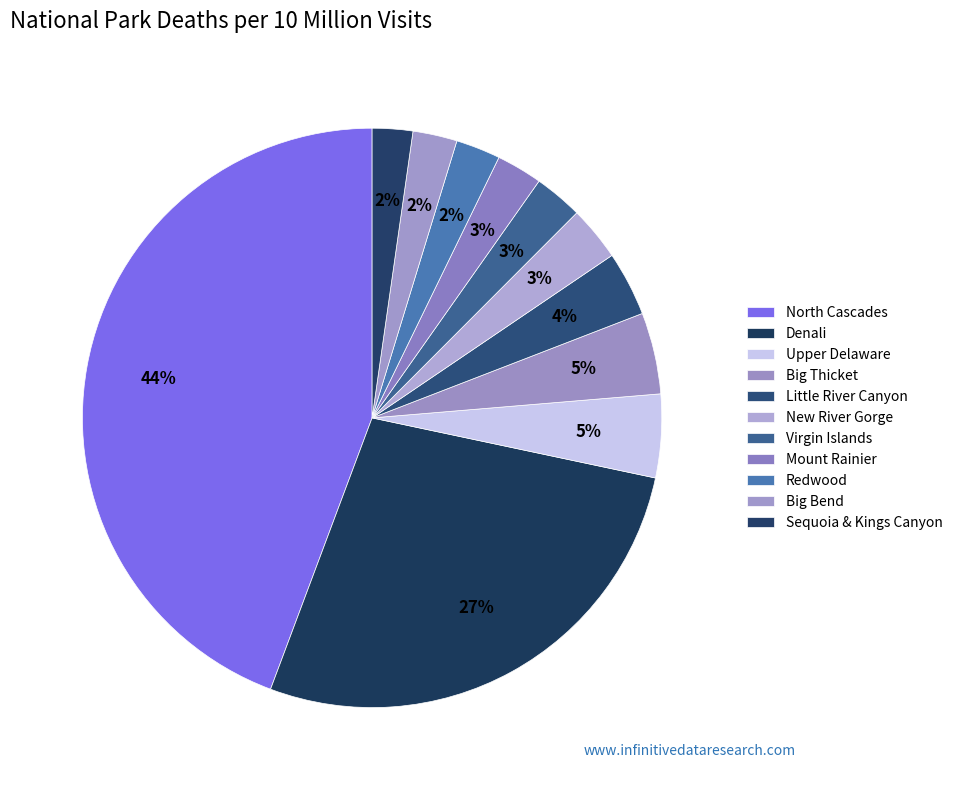

Does New River Gorge represent more than half of the total?

No